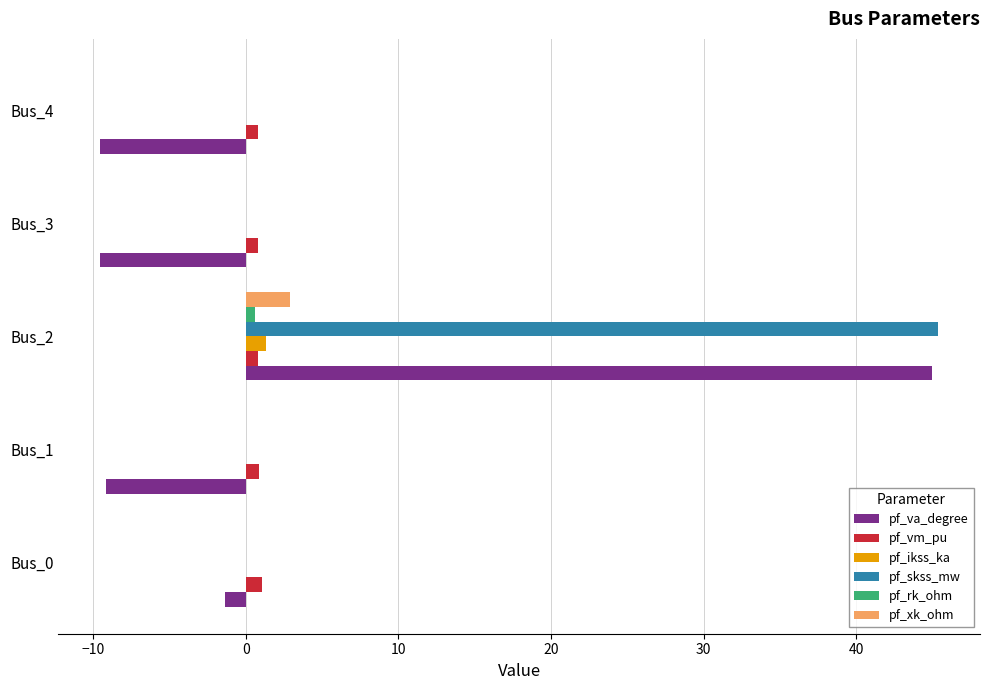

What is the sum of all pf_ikss_ka values?

1.3